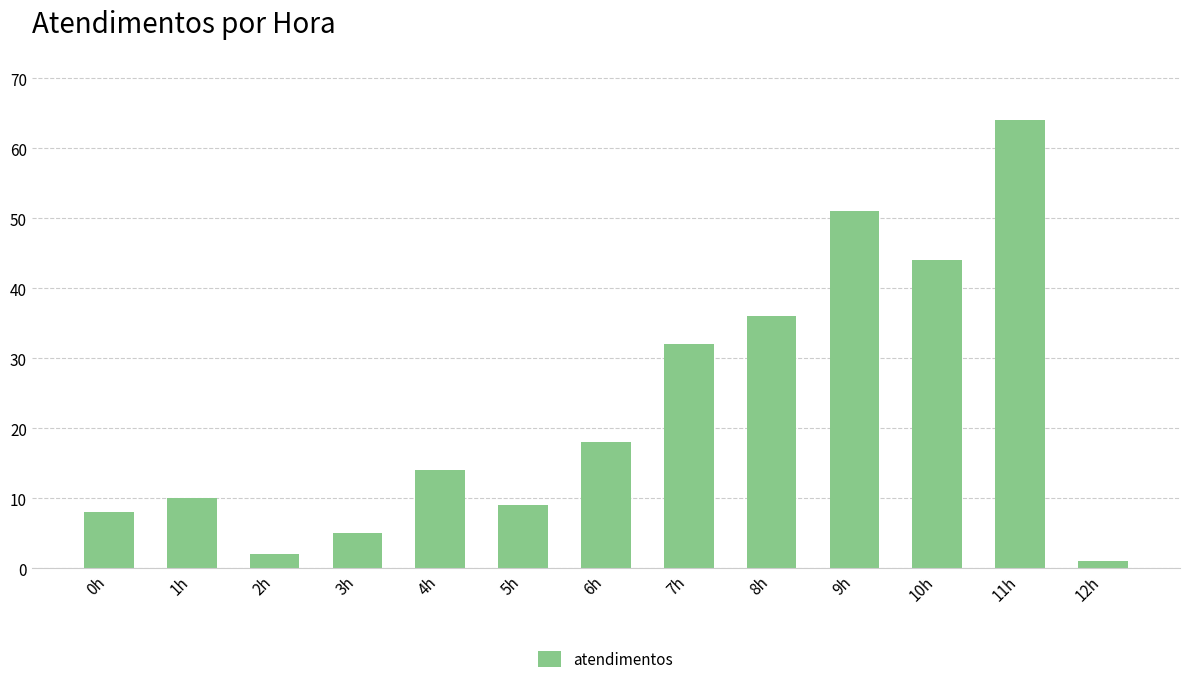

List the labels in order of value, largest first.

11h, 9h, 10h, 8h, 7h, 6h, 4h, 1h, 5h, 0h, 3h, 2h, 12h